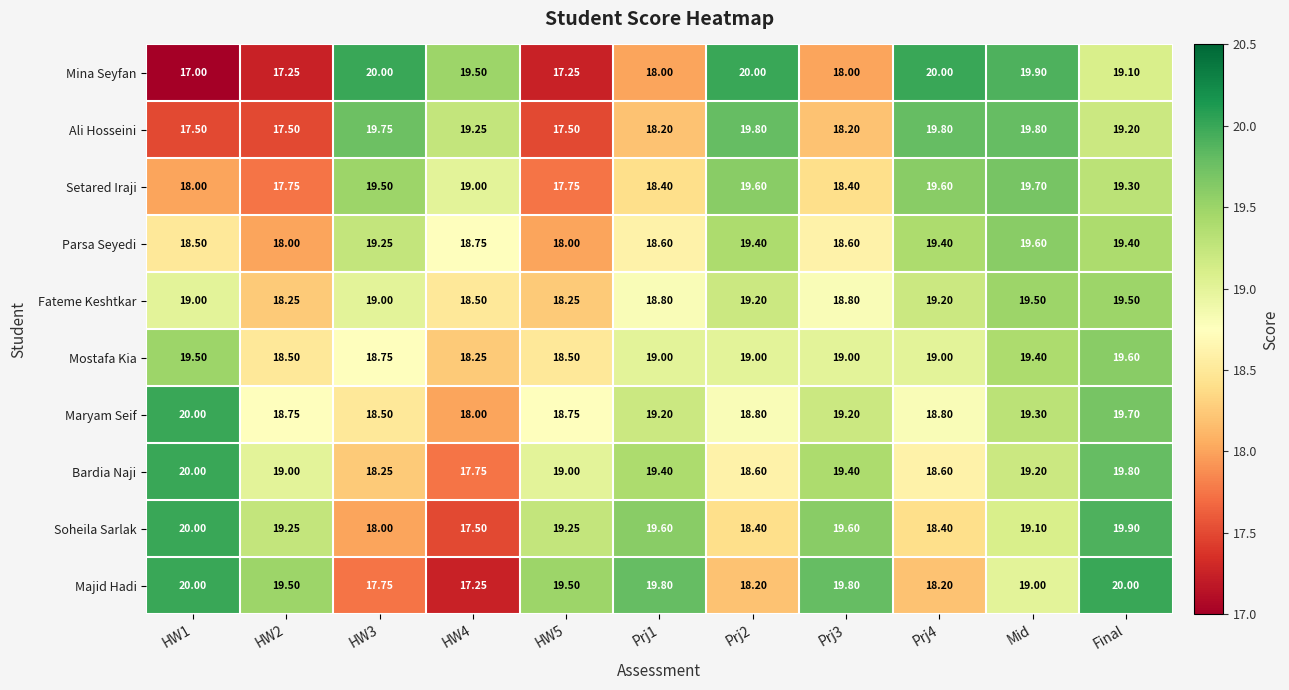

What is the total value across all series at Mid?

194.5